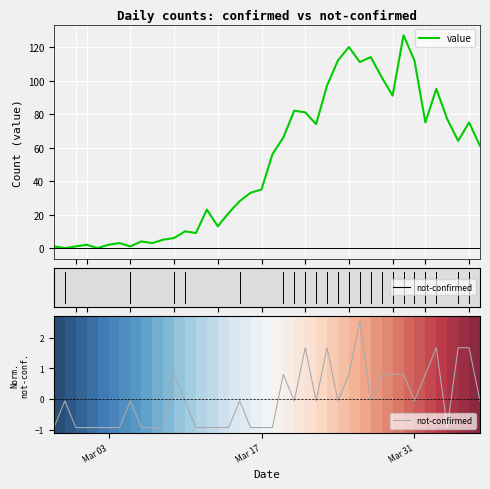

List the series in order of their peak value, highest first.

value, not-confirmed